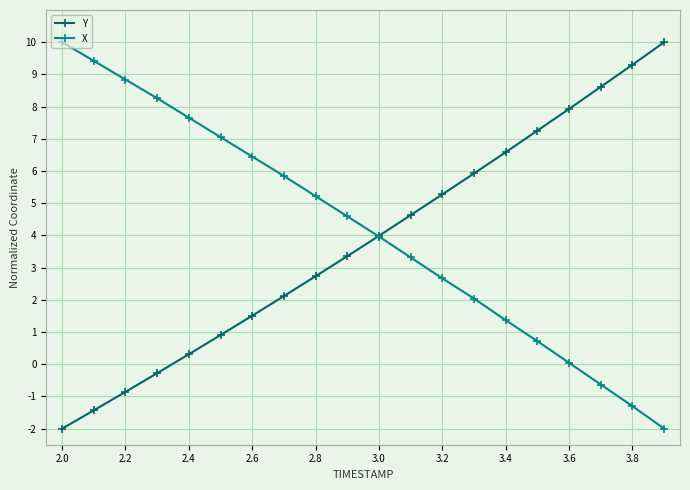

What is the difference between the maximum and minimum values in the Y series?

12.0